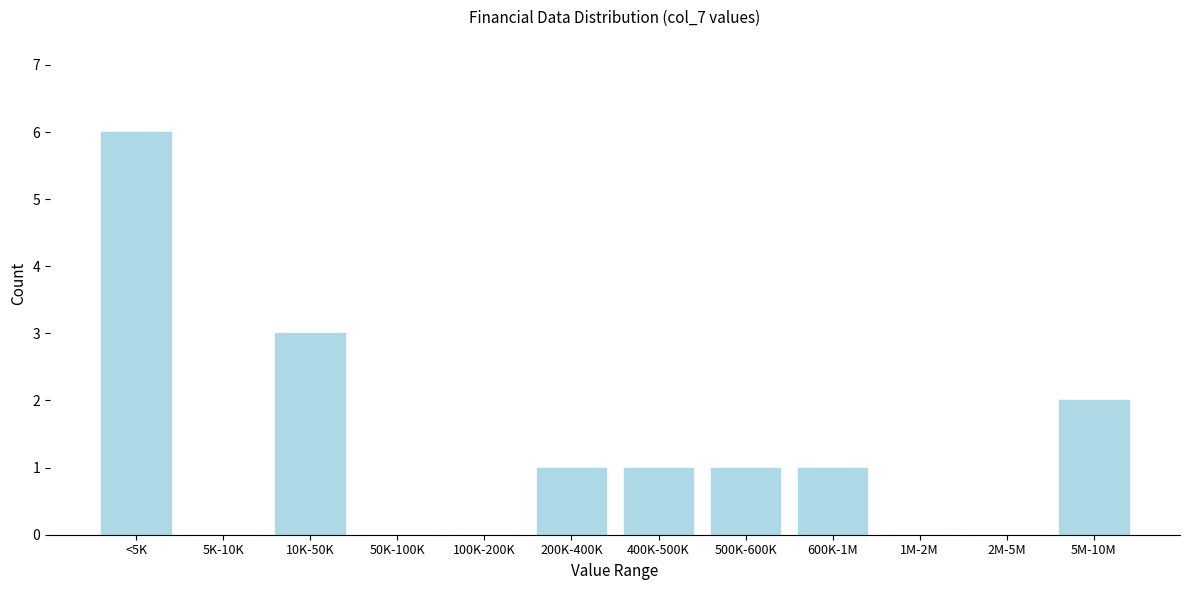

Reading left to right, extract all data points from this chart.

<5K=6	5K-10K=0	10K-50K=3	50K-100K=0	100K-200K=0	200K-400K=1	400K-500K=1	500K-600K=1	600K-1M=1	1M-2M=0	2M-5M=0	5M-10M=2